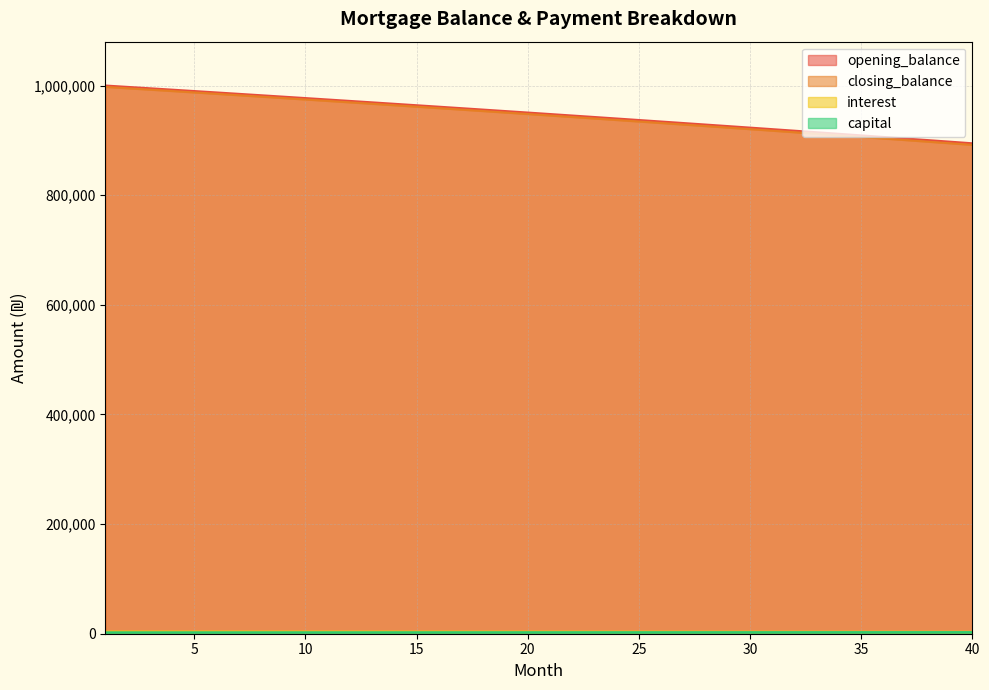

Is the value of interest at 10 greater than the value of capital at 15?

Yes